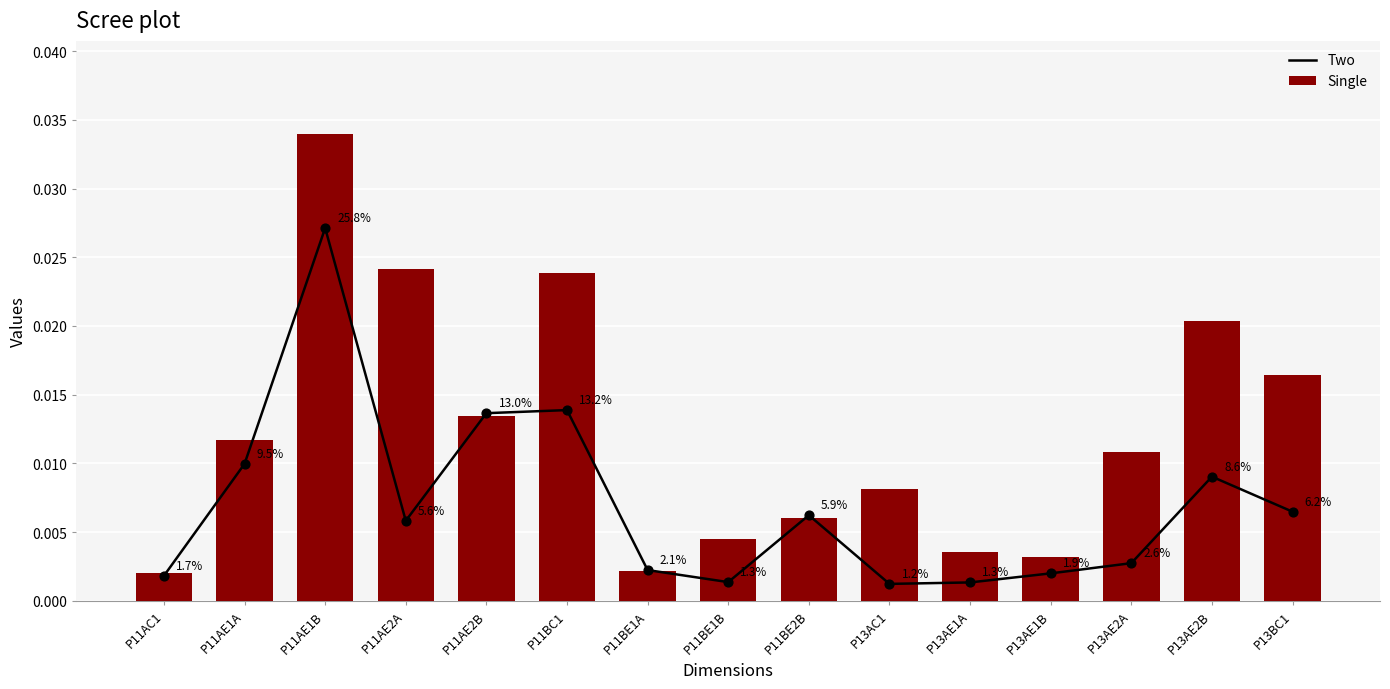

Which series reaches the maximum Y coordinate?

Single